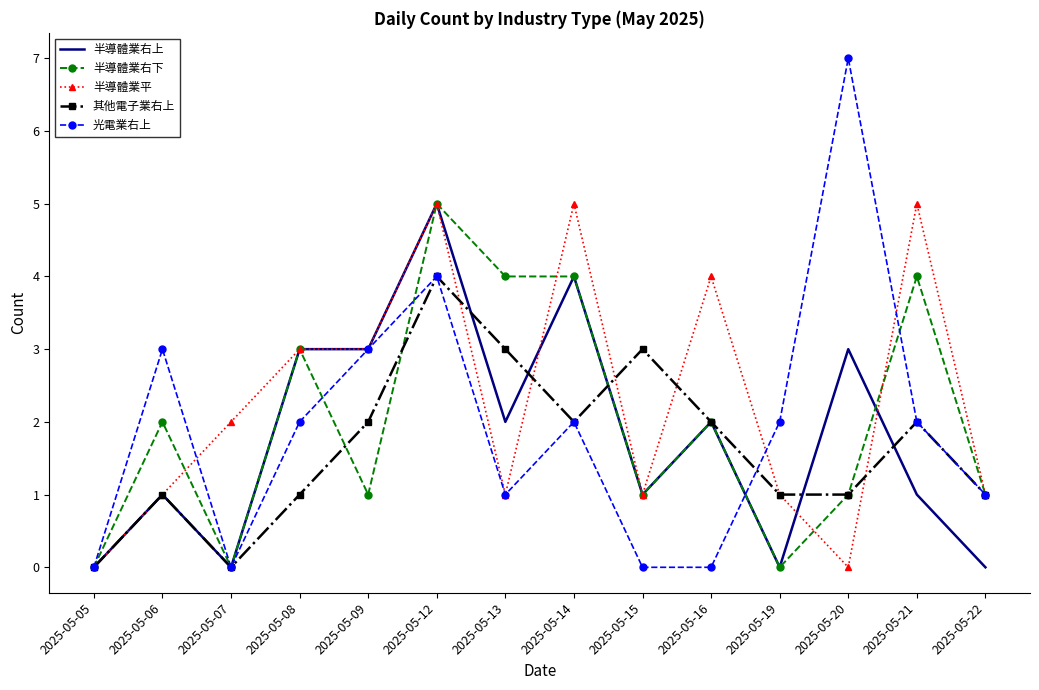

Which series changed the most between 2025-05-05 and 2025-05-13?

半導體業右下